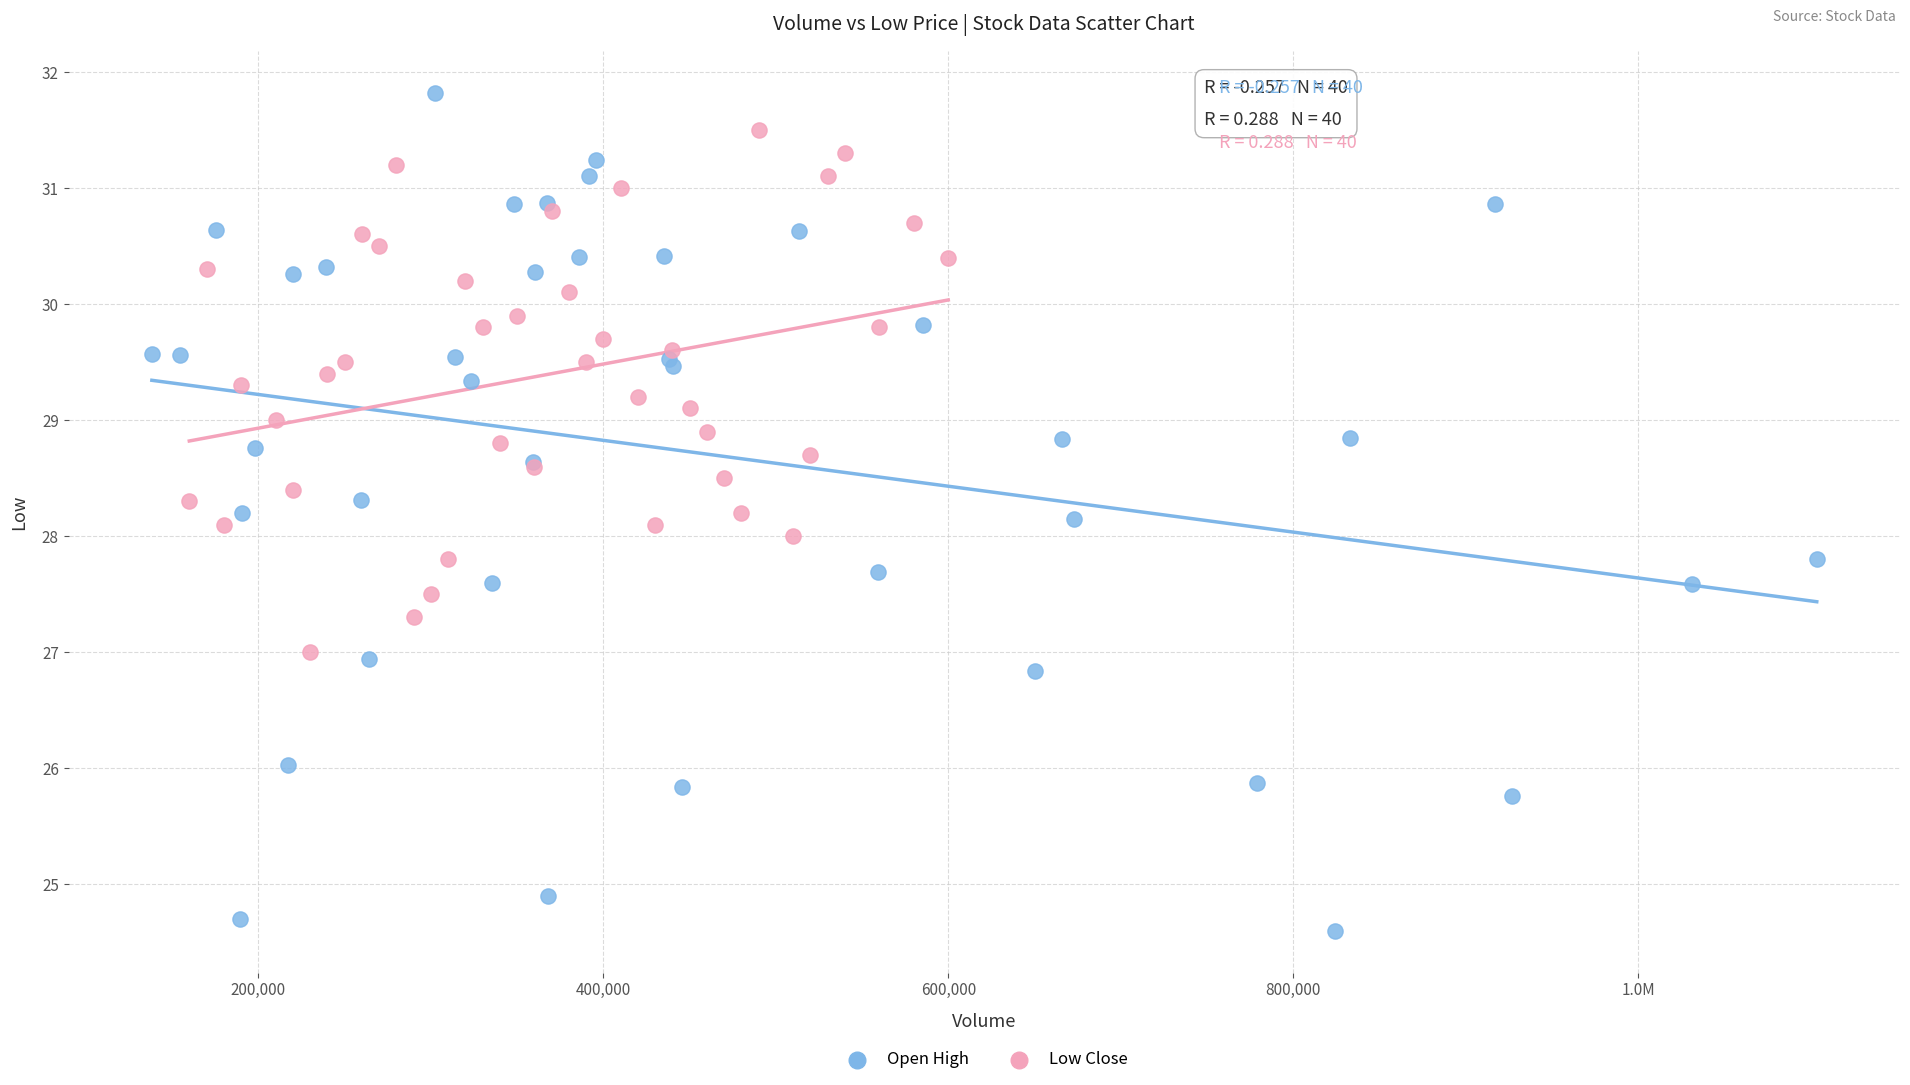

Which series has the largest Y range (max minus min)?

Open High